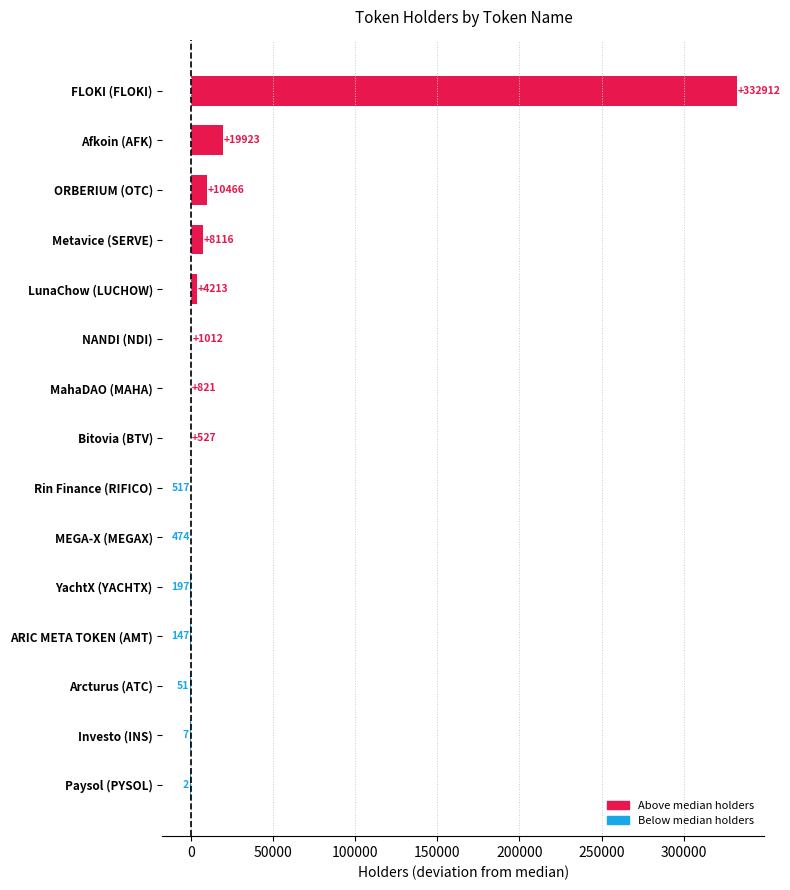

How many bars are there in total?

15